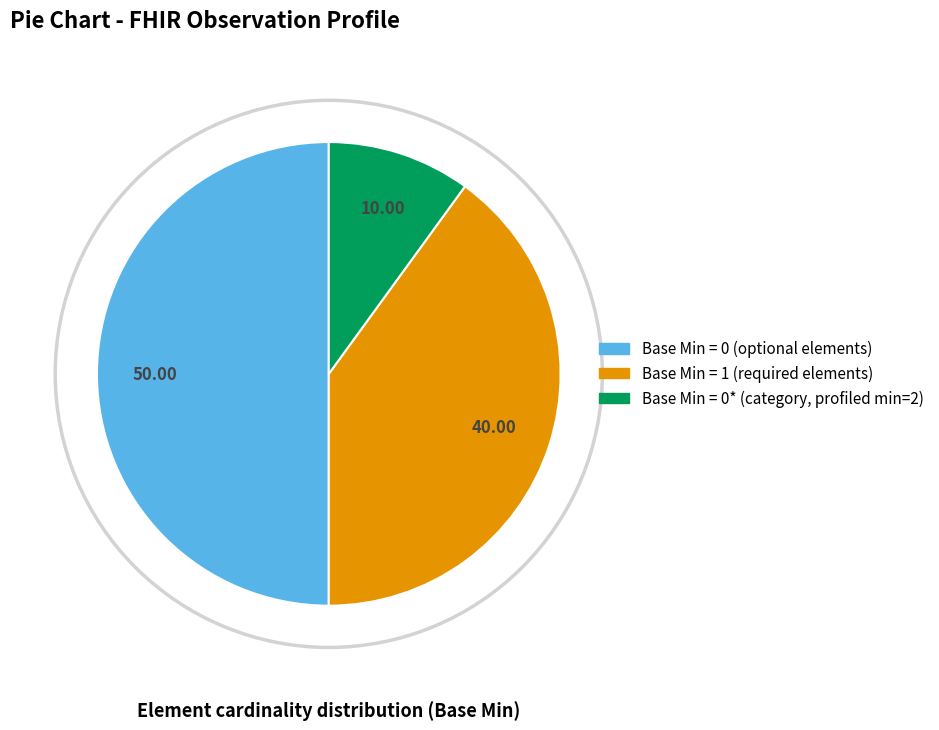

Is there any slice that represents more than half of the pie?

No